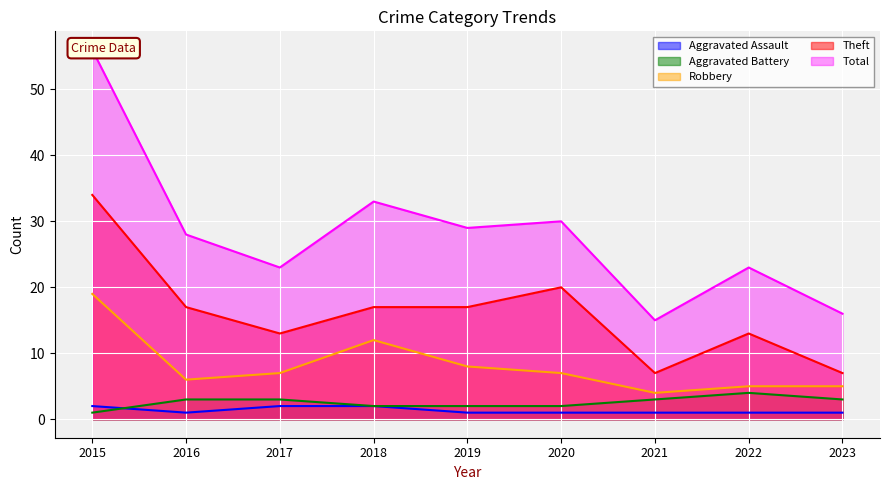

Reading left to right, list all the values displayed in this chart.

Aggravated Assault: 2015=2	2016=1	2017=2	2018=2	2019=1	2020=1	2021=1	2022=1	2023=1
Aggravated Battery: 2015=1	2016=3	2017=3	2018=2	2019=2	2020=2	2021=3	2022=4	2023=3
Robbery: 2015=19	2016=6	2017=7	2018=12	2019=8	2020=7	2021=4	2022=5	2023=5
Theft: 2015=34	2016=17	2017=13	2018=17	2019=17	2020=20	2021=7	2022=13	2023=7
Total: 2015=56	2016=28	2017=23	2018=33	2019=29	2020=30	2021=15	2022=23	2023=16